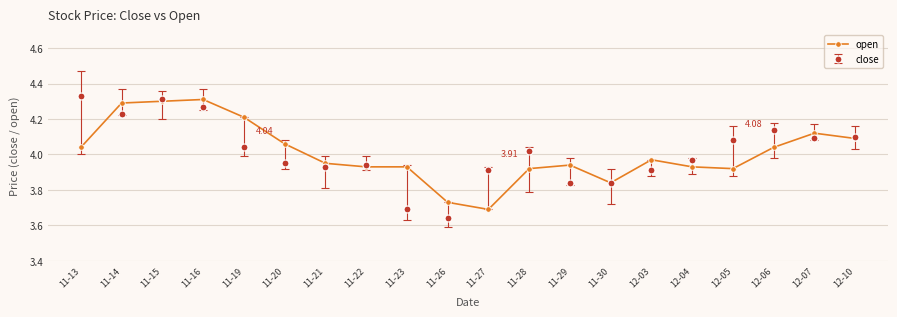

At which category does close reach its first local valley?

11-14